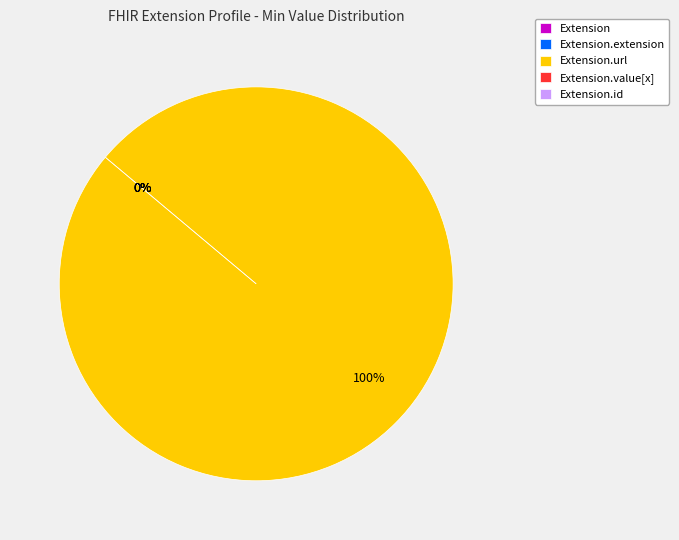

Rank the categories by value from lowest to highest.

Extension, Extension.extension, Extension.value[x], Extension.id, Extension.url